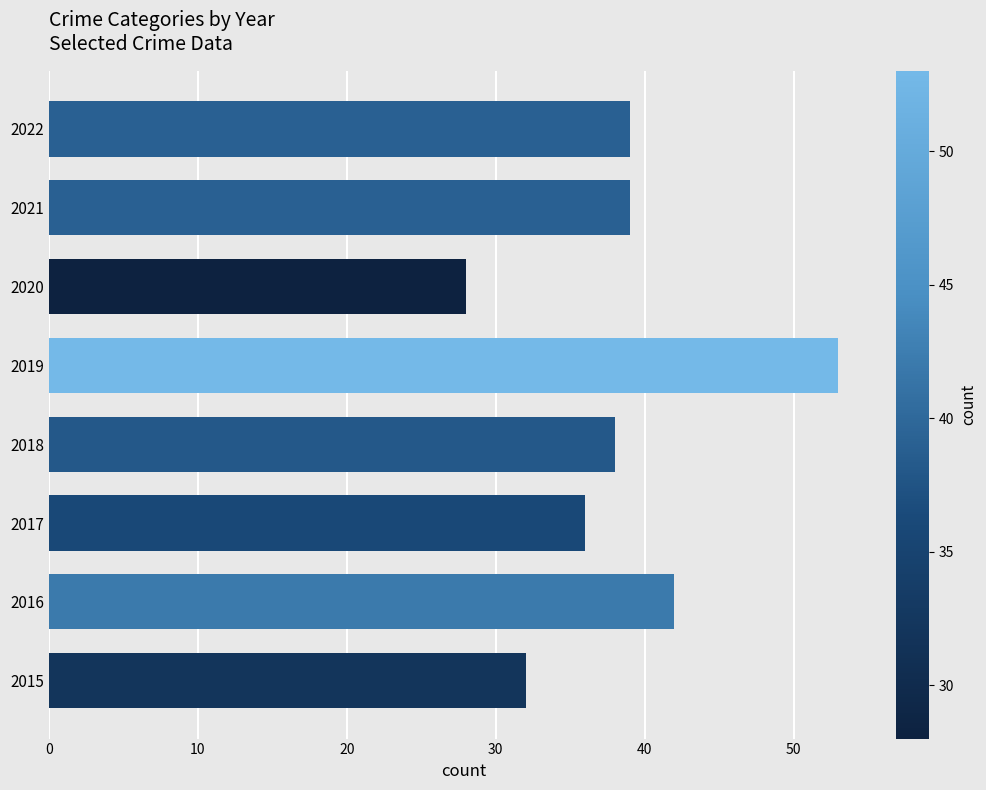

How many data points does each series have?

8